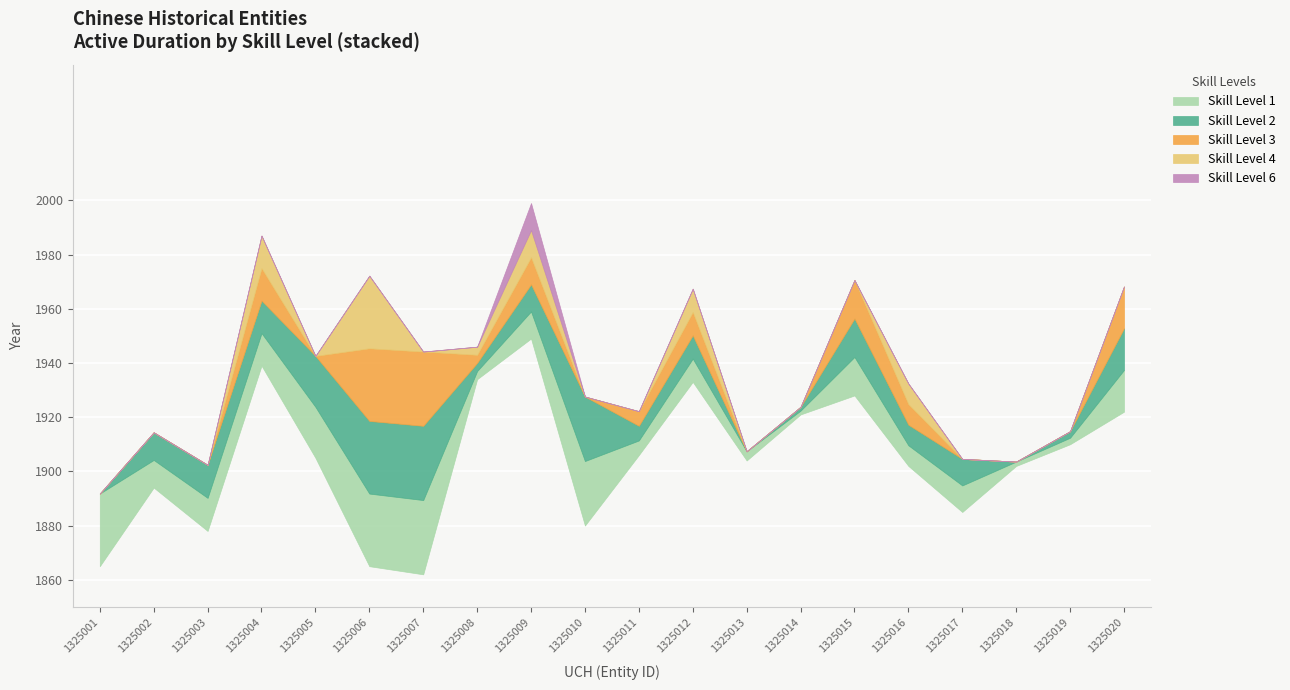

True or false: Skill 3 and Skill 2 cross at least once.

False